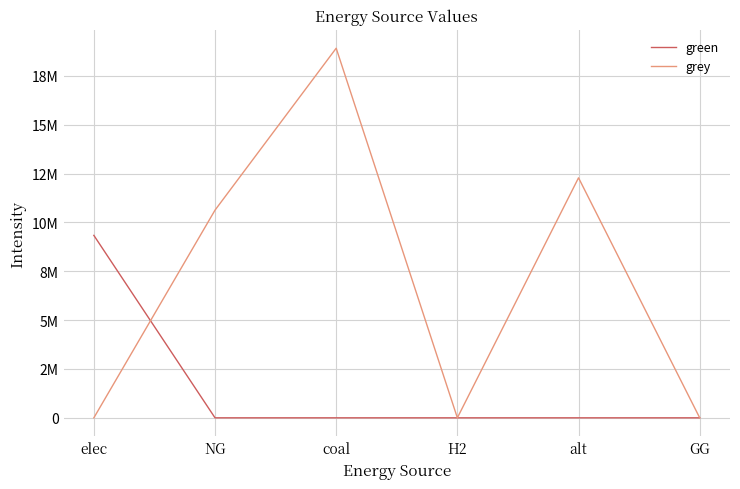

At how many categories does at least one series exceed 7675412?

4